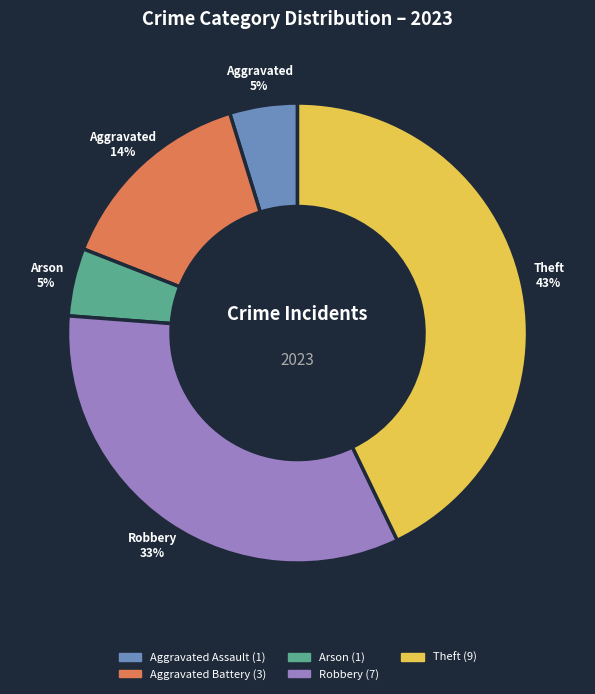

Does Theft represent more than half of the total?

No